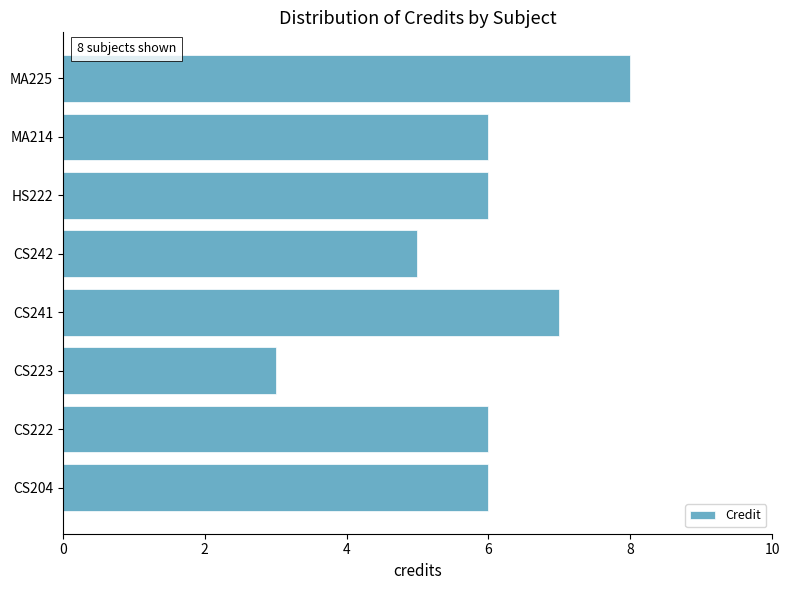

Read the value at CS204.

6